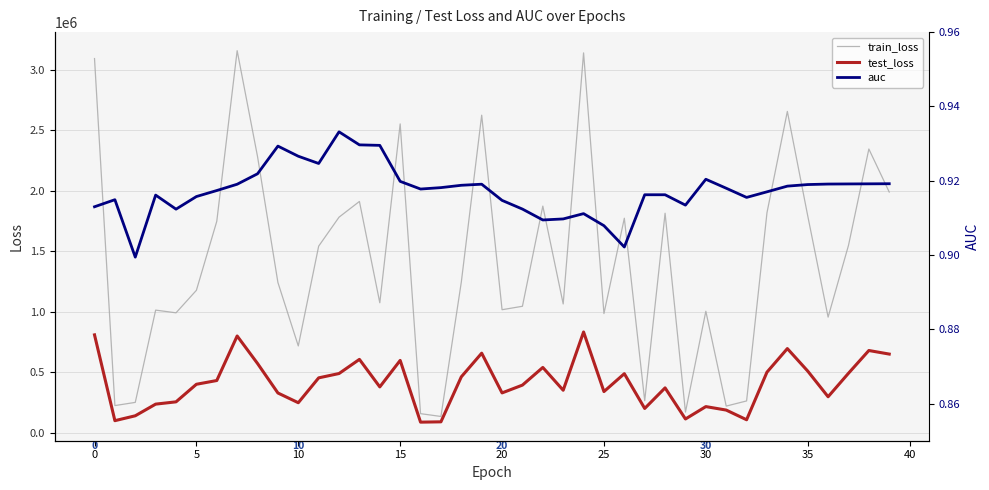

The value of test_loss at 20 is 328860.2. True or false?

True